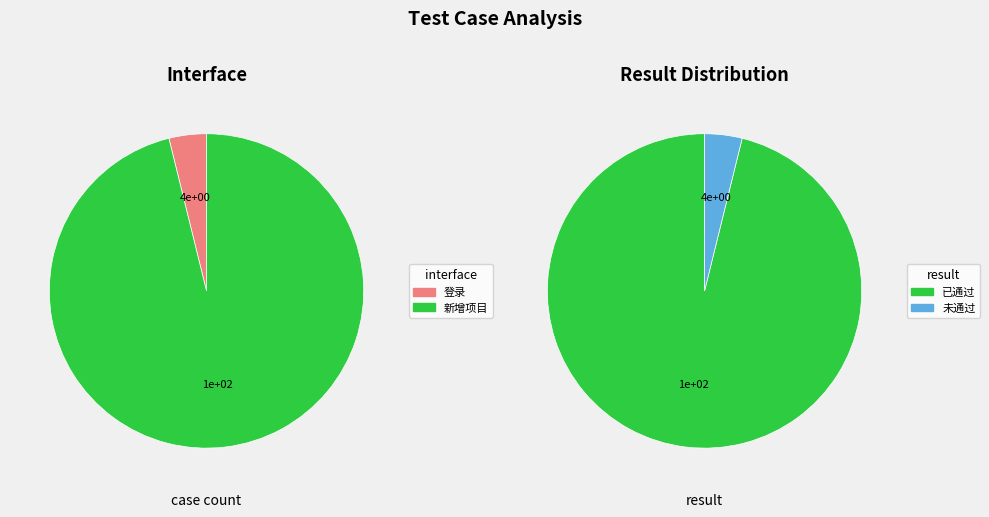

How many slices are in this pie chart?

2